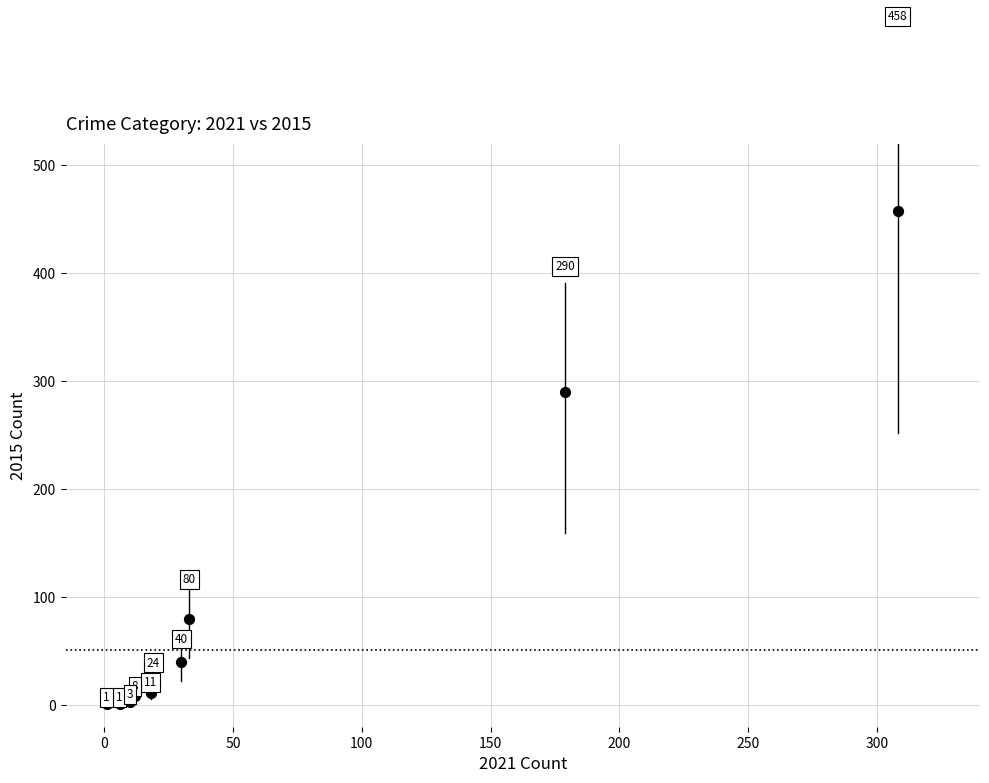

What Y value in the scatter plot is closest to 229?

290